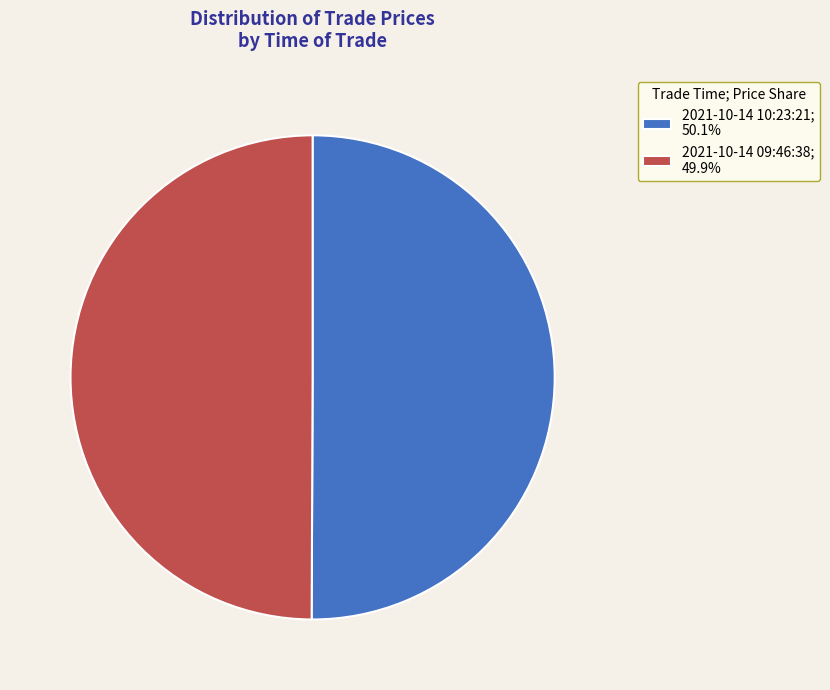

Count the number of slices in the pie.

2